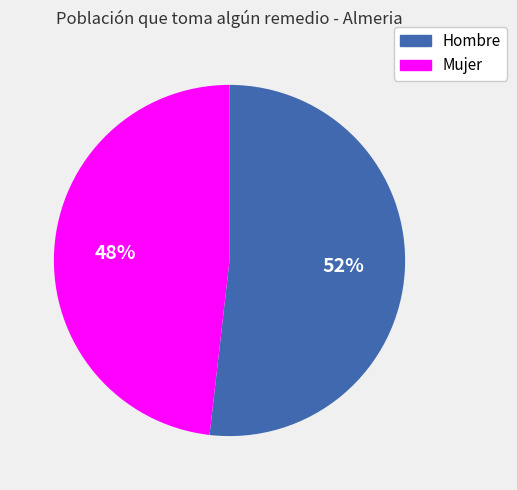

What is the smallest slice in the pie chart?

Mujer